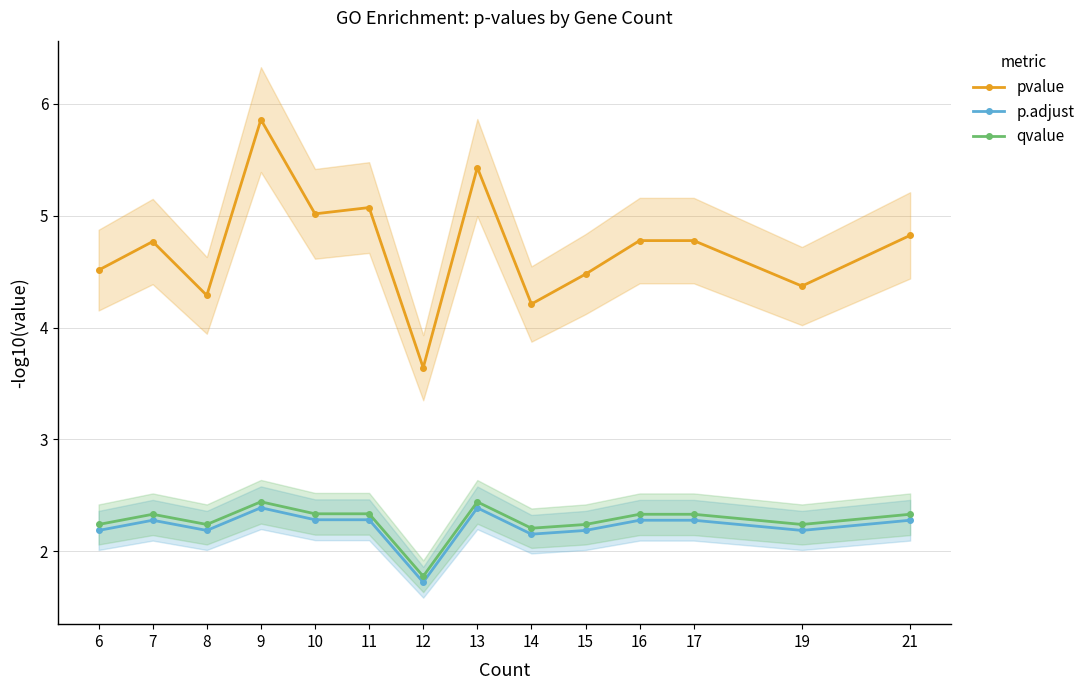

True or false: qvalue has a value of 3.6 at 15.

False